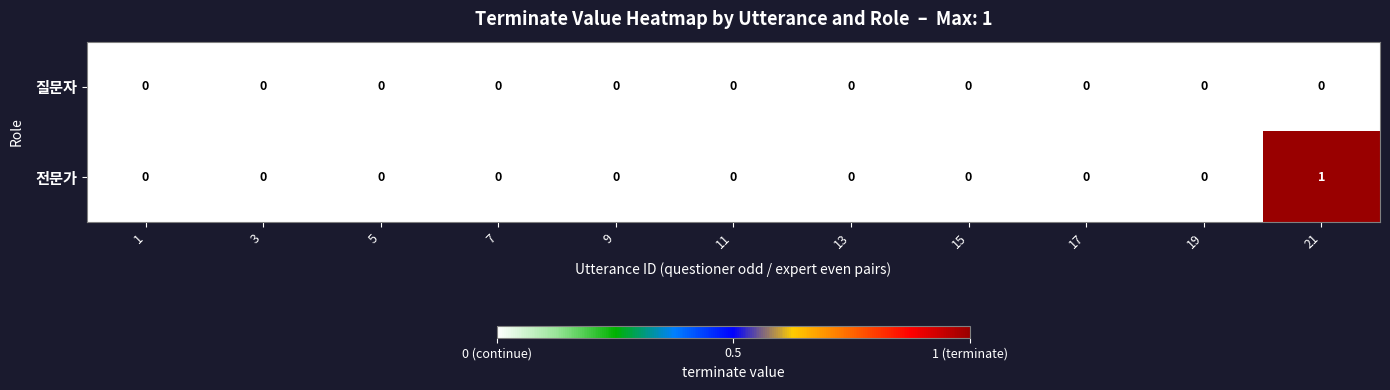

Which category has the highest value across all series?

21